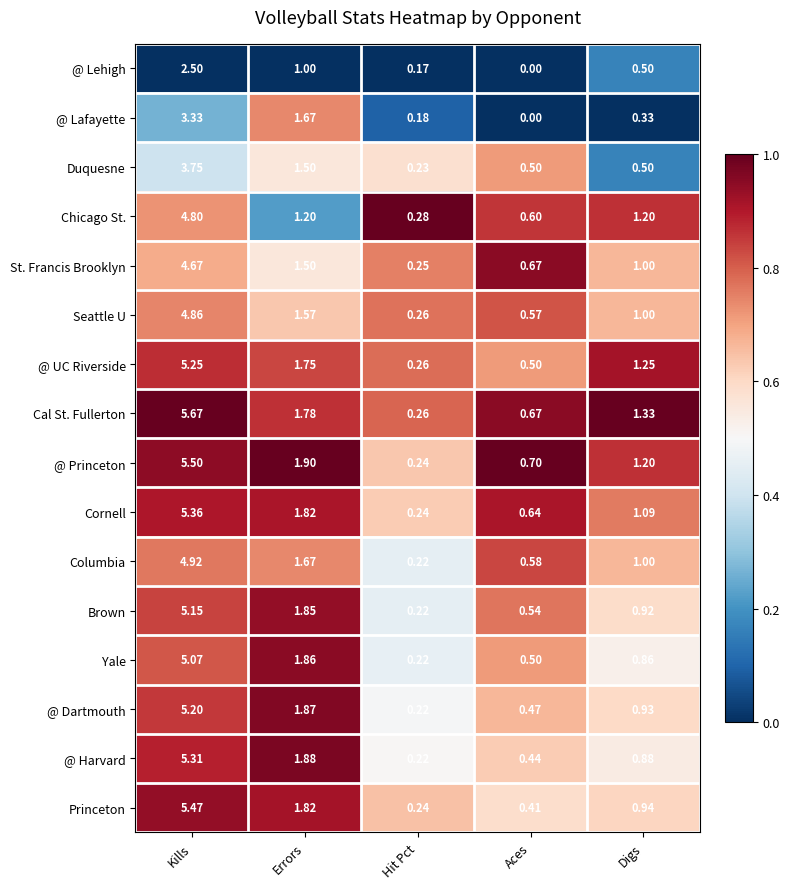

At which label is @ Princeton closest to 2?

Errors